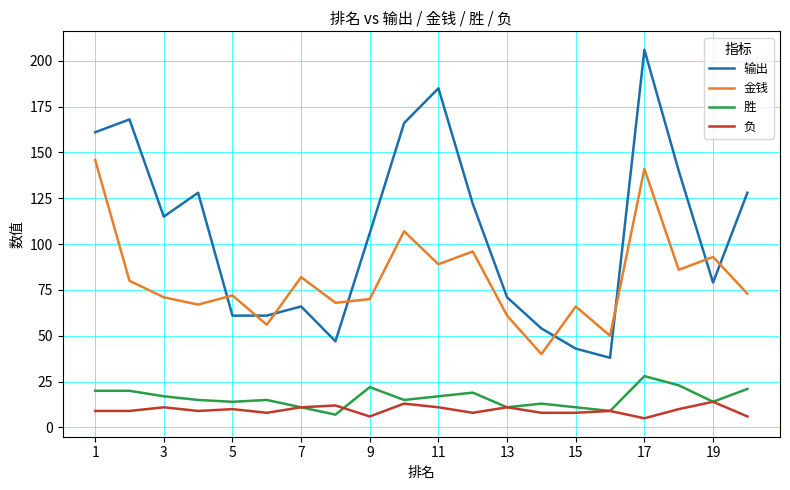

Which series has the largest range (max minus min)?

输出